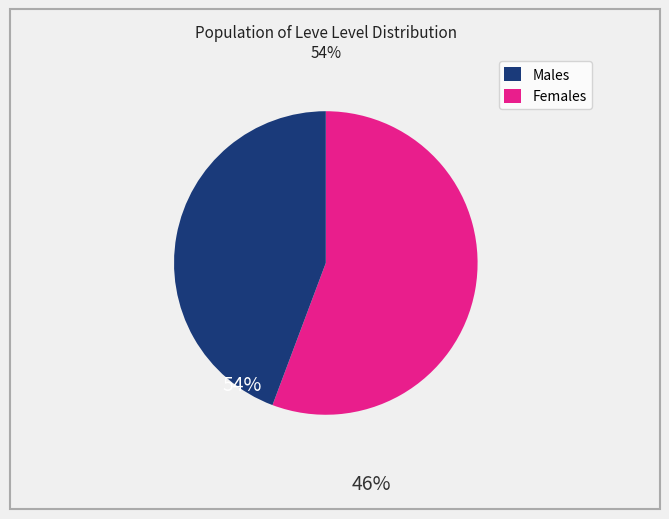

Is the sum of Females and Males greater than half?

Yes